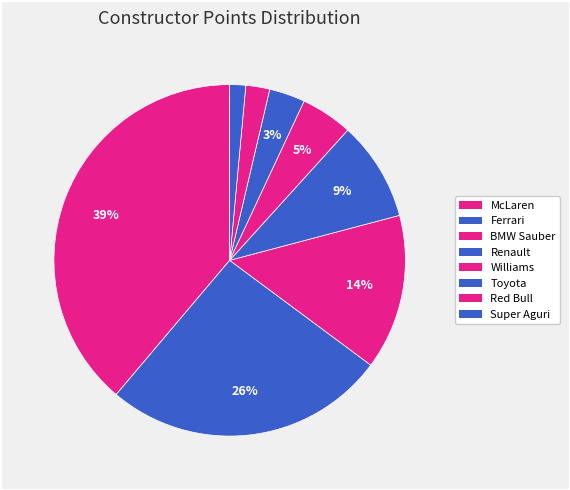

How many slices are in this pie chart?

8